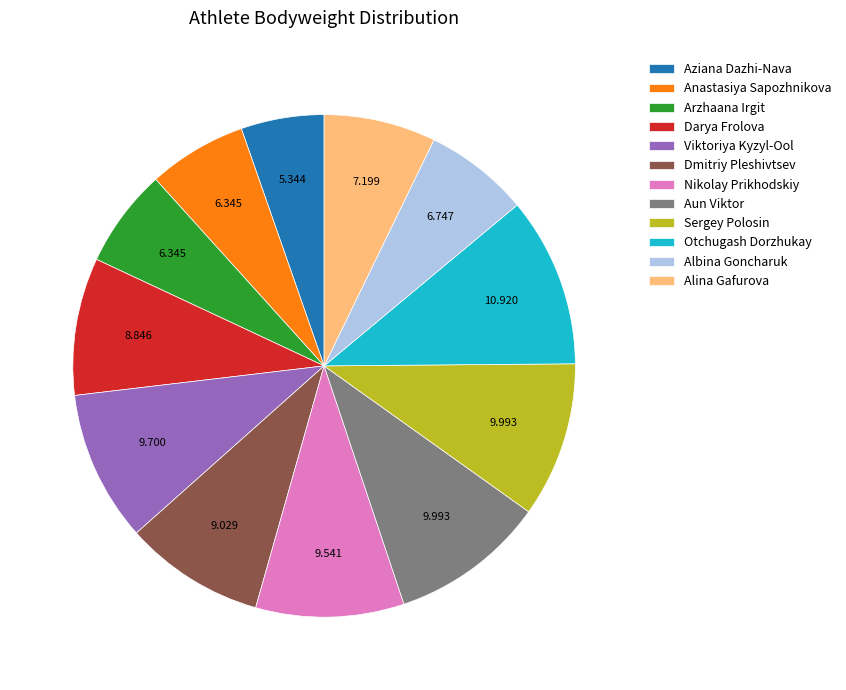

The Viktoriya Kyzyl-Ool slice represents 1% of the pie. True or false?

False